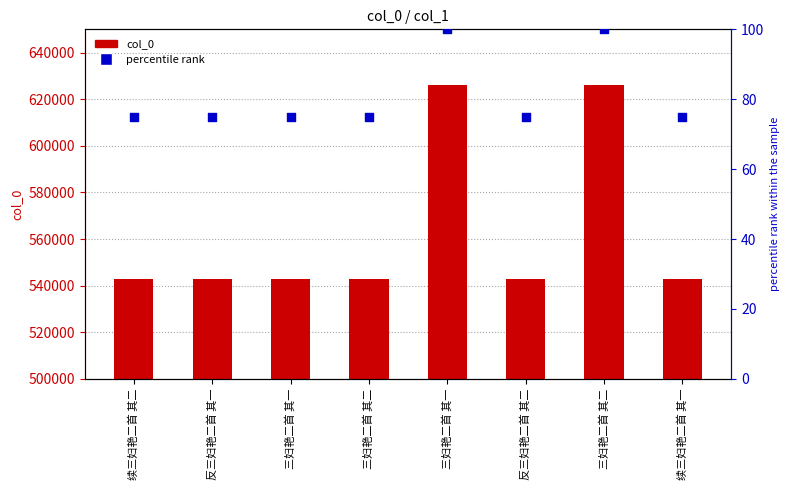

Is the value of col_0 at 三妇艳二首 其二 greater than the value of percentile rank at 三妇艳二首 其一?

Yes